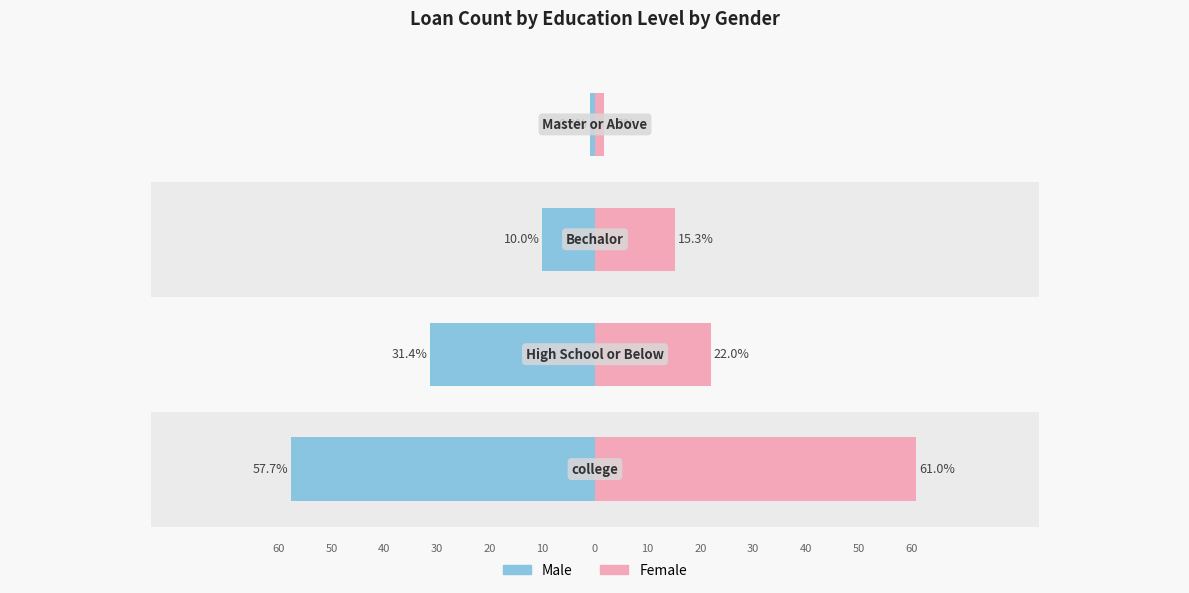

What is the value of the female bar at the 2nd from the left?

22.0